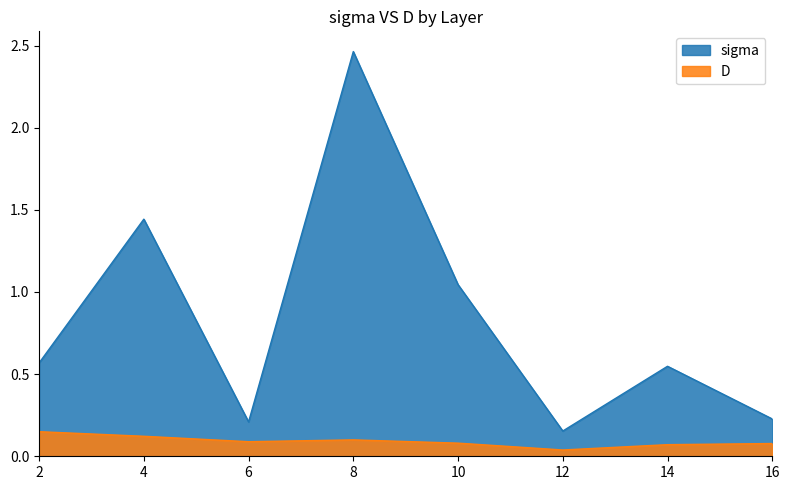

Which series has the largest range (max minus min)?

sigma